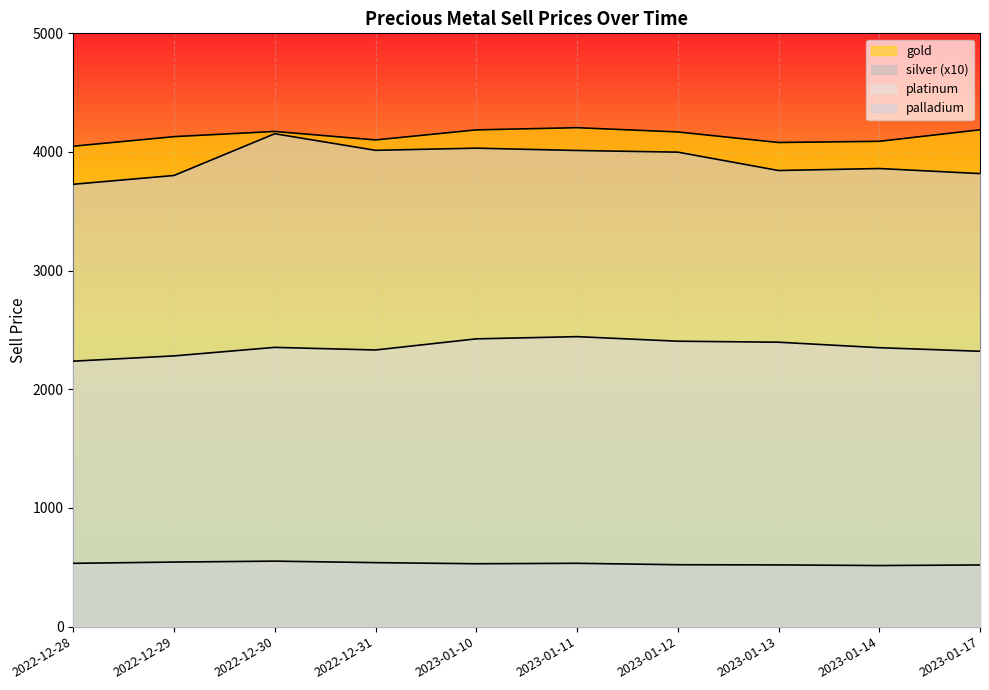

How many data points in gold are less than 4168?

5